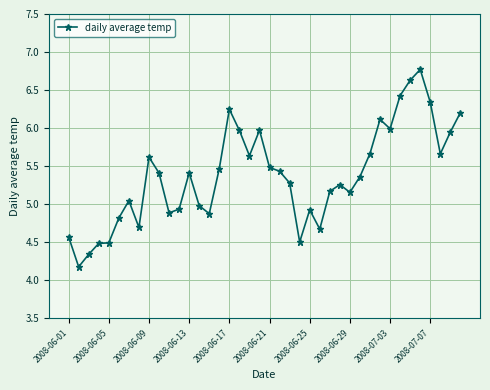

How many categories are shown in the chart?

40